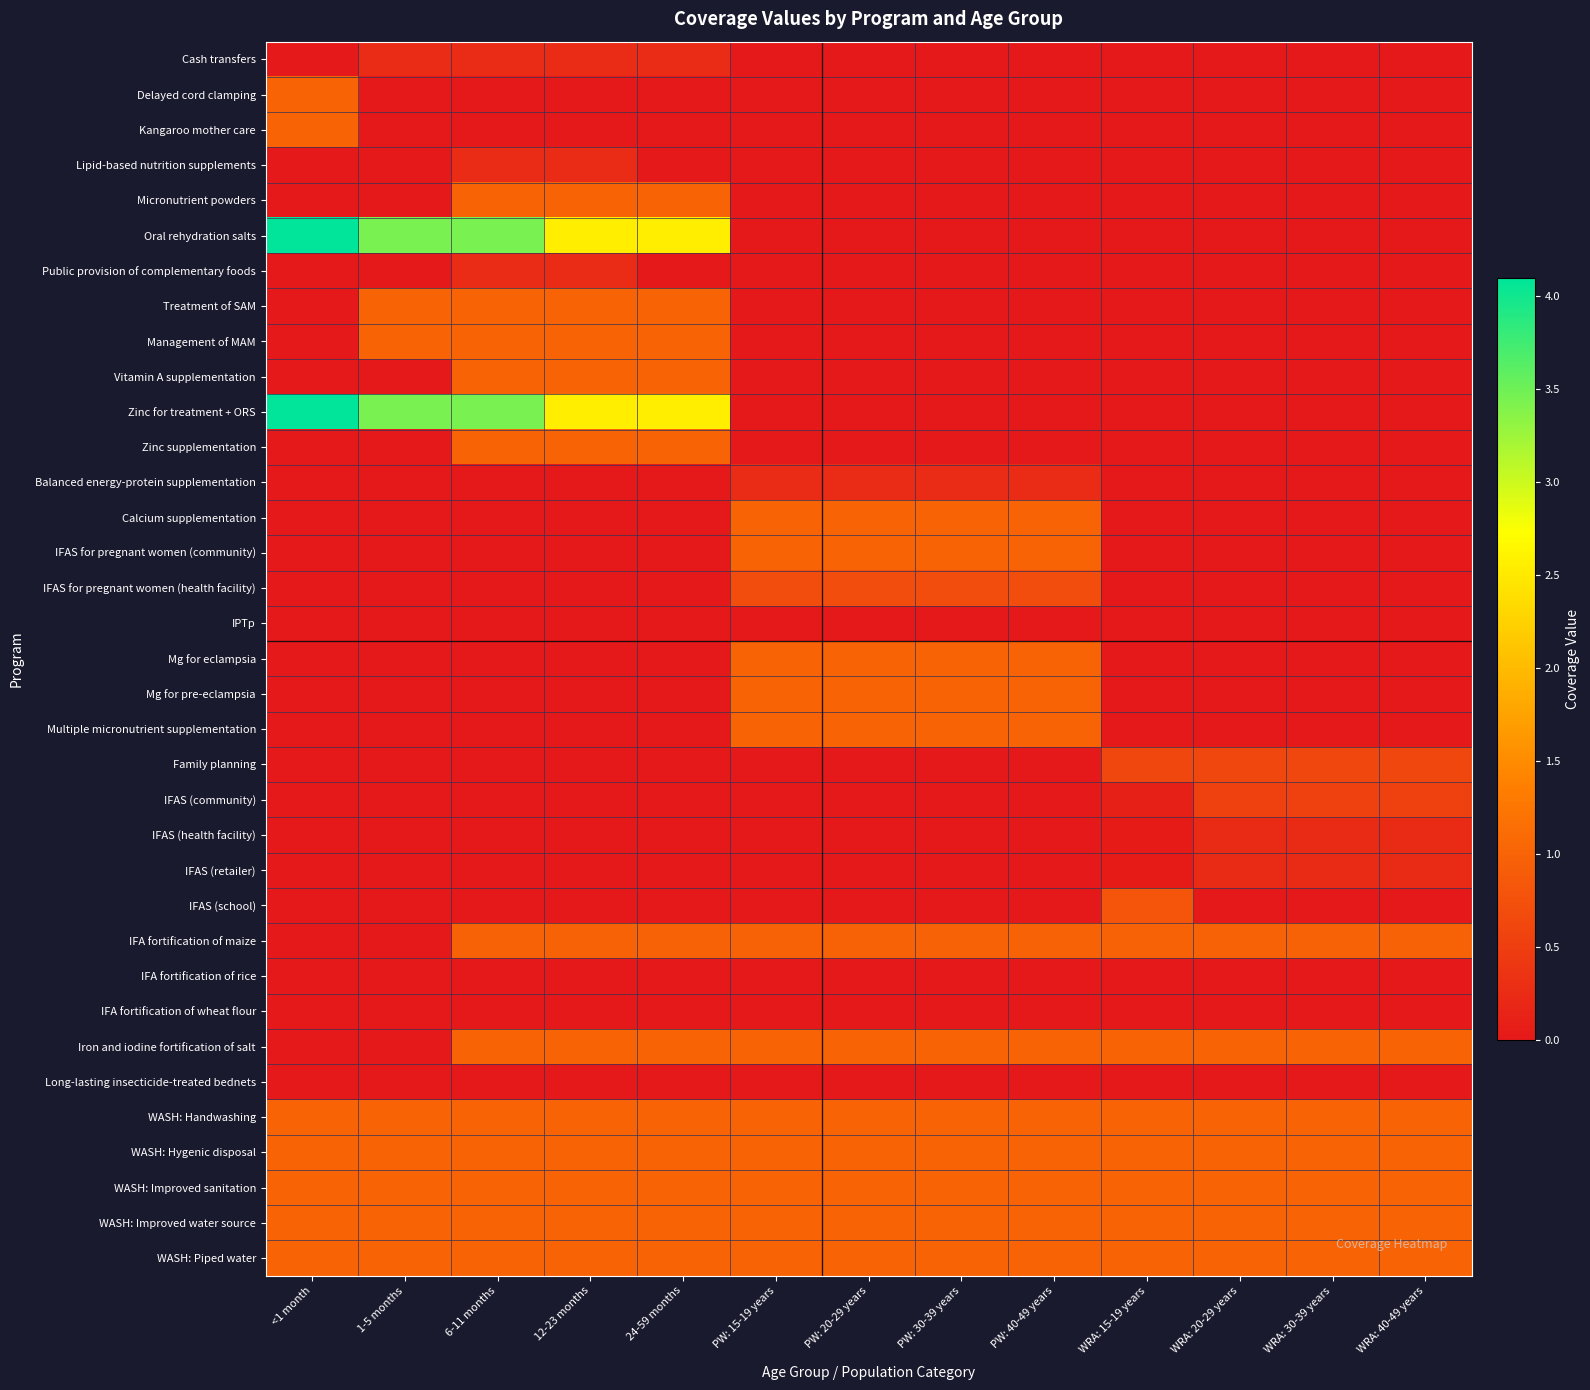

At which category is the sum across all series the highest?

6-11 months